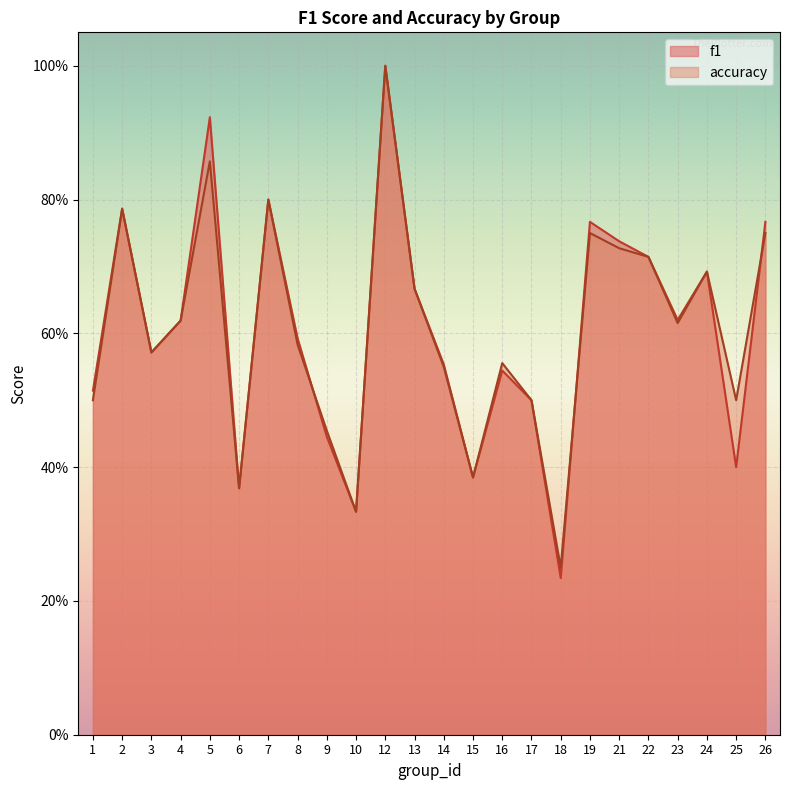

True or false: accuracy has a value of 0.8 at 3.

False